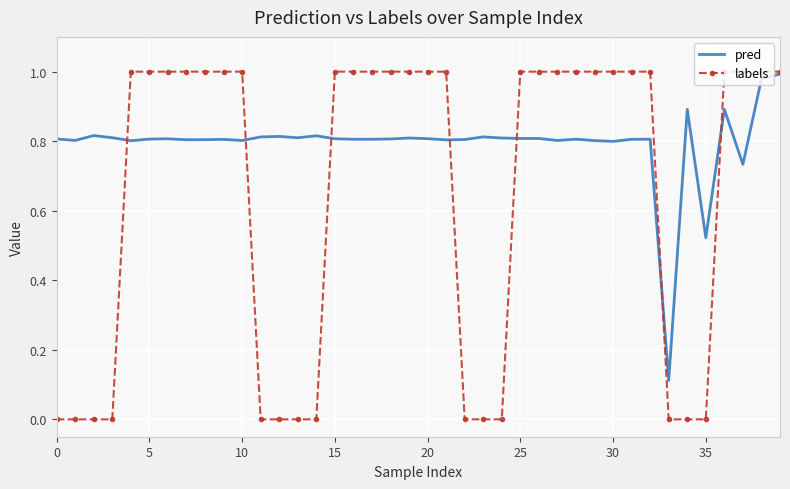

Which series has the largest range (max minus min)?

labels